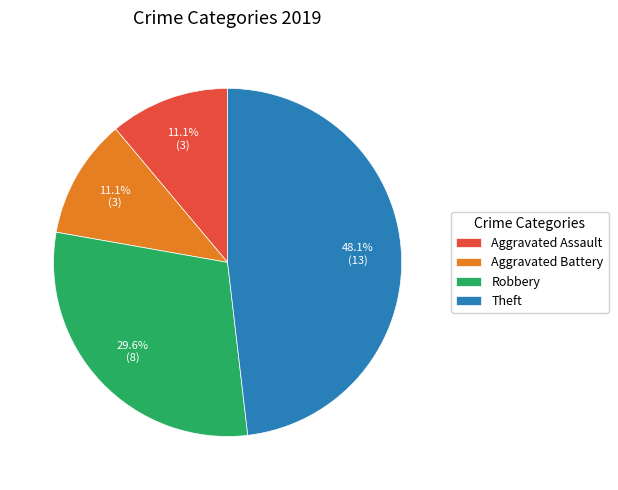

Is it true that Theft is 54% of the pie?

False